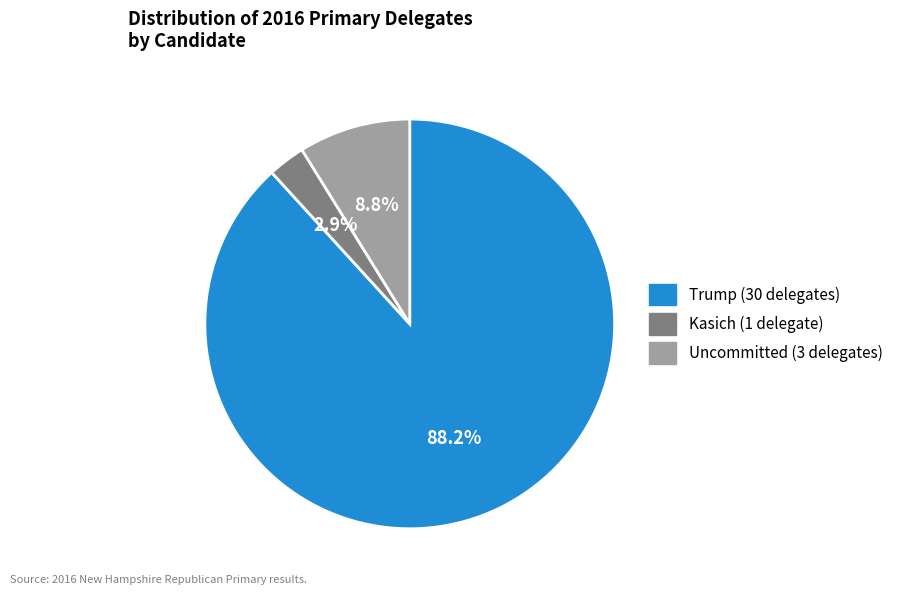

Which has a higher value, Kasich or Trump?

Trump